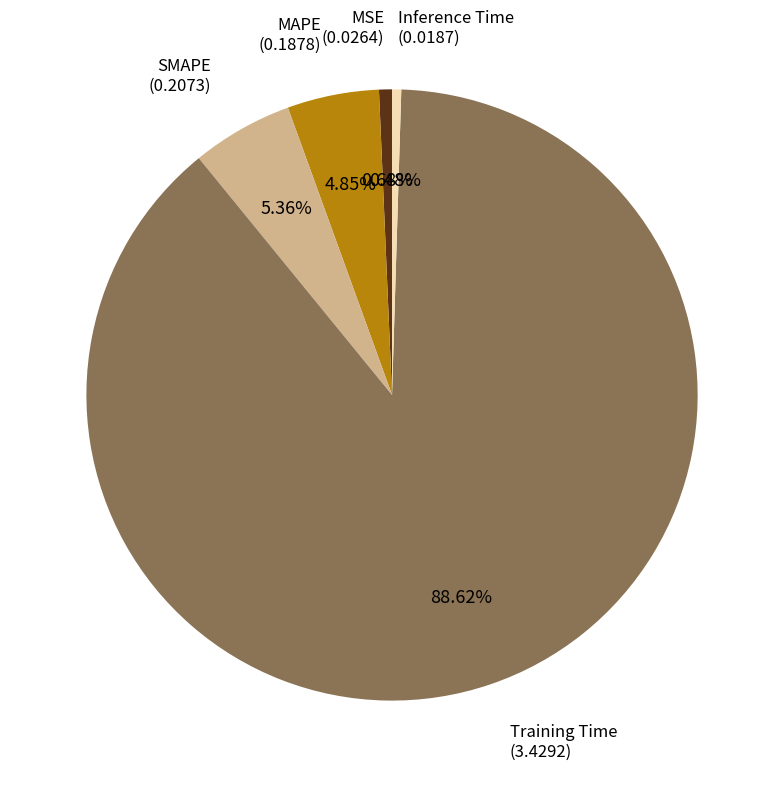

What percentage is NOT represented by MSE?

99.3%